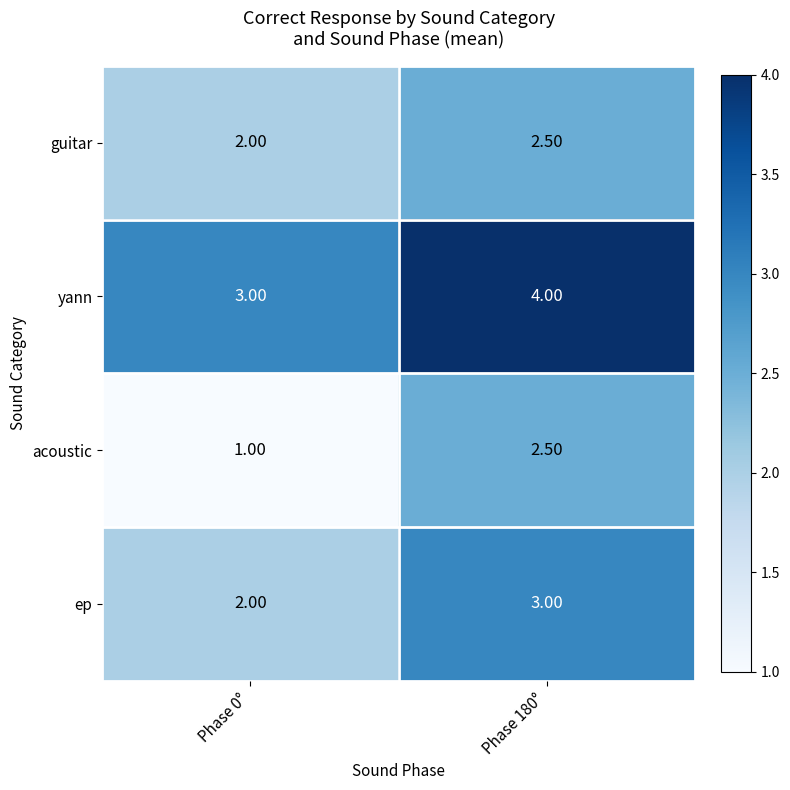

Rank the categories by ep value from lowest to highest.

Phase 0°, Phase 180°